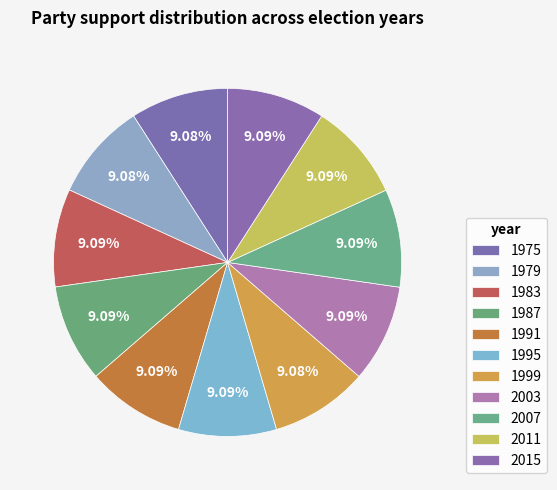

How many slices are in this pie chart?

11